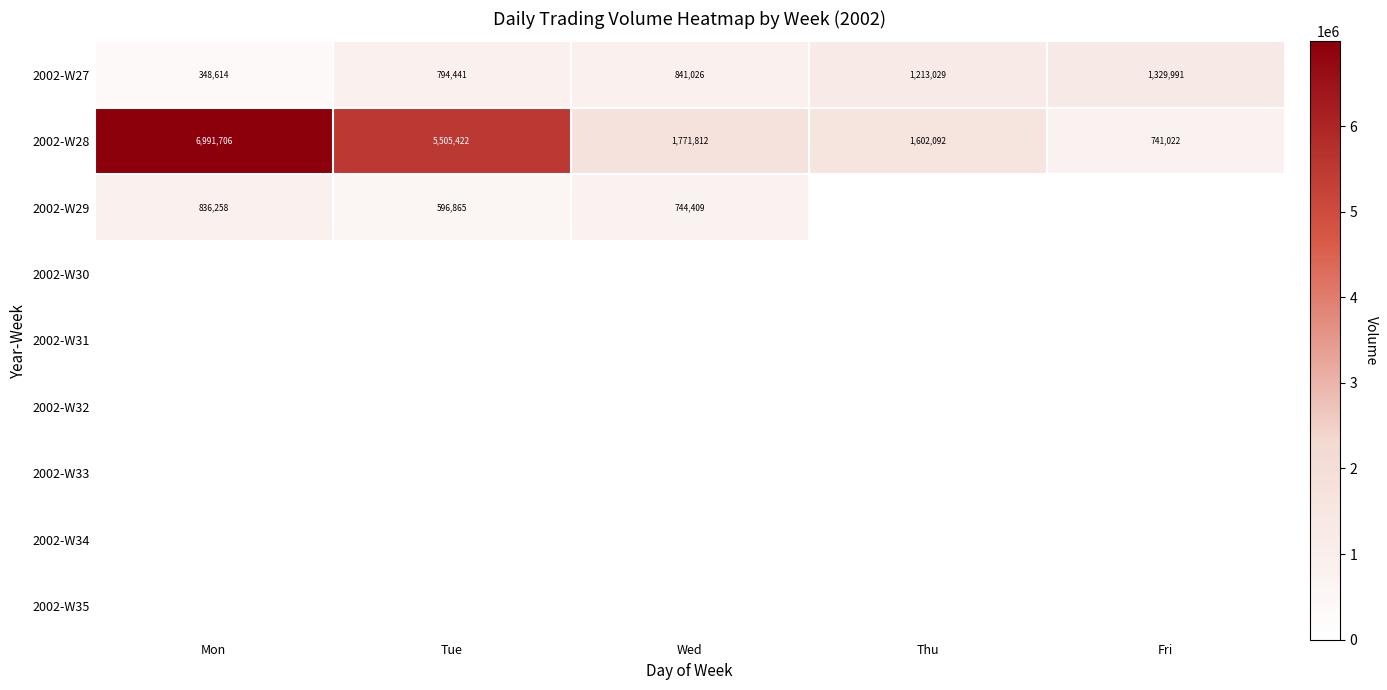

Where is 2002-W27 nearest to the value 839302?

Wed